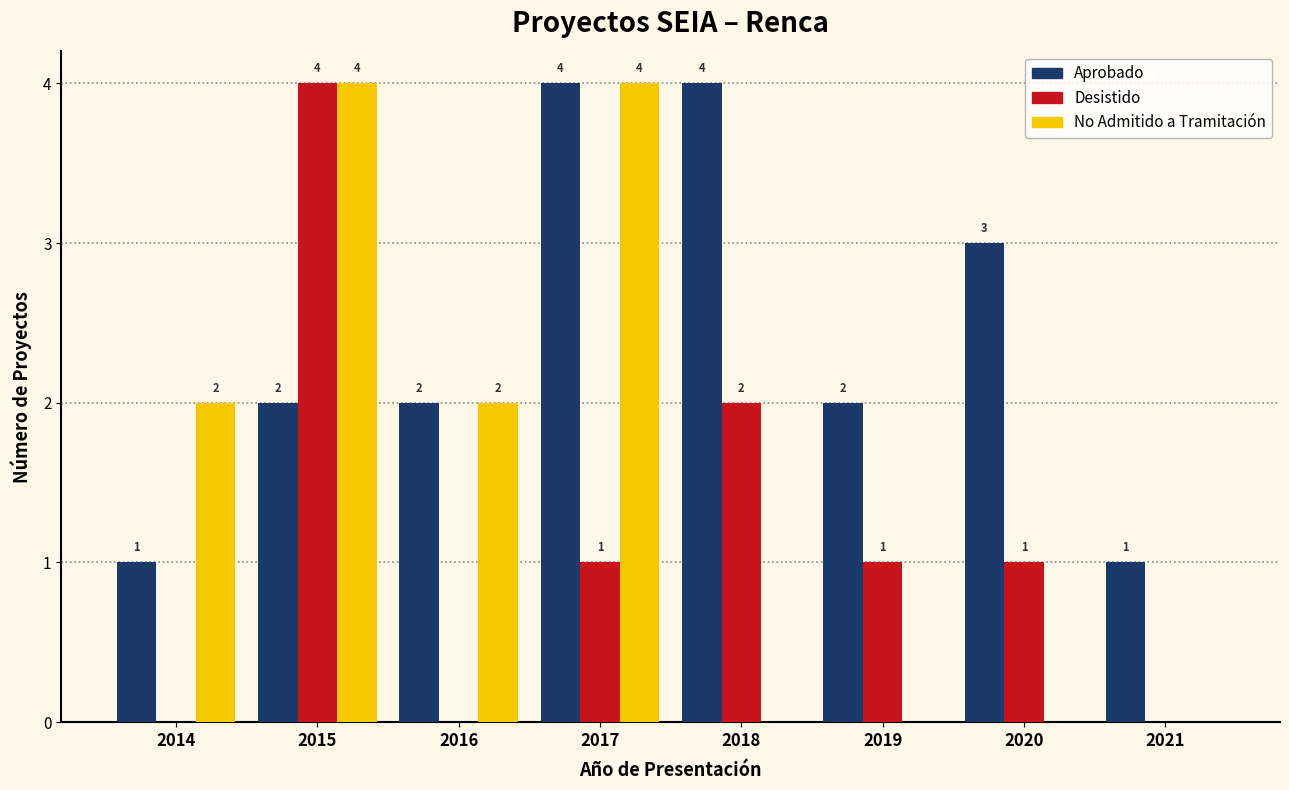

Reading right to left, list all the values displayed in this chart.

Aprobado: 2021=1	2020=3	2019=2	2018=4	2017=4	2016=2	2015=2	2014=1
Desistido: 2021=0	2020=1	2019=1	2018=2	2017=1	2016=0	2015=4	2014=0
No Admitido a Tramitación: 2021=0	2020=0	2019=0	2018=0	2017=4	2016=2	2015=4	2014=2